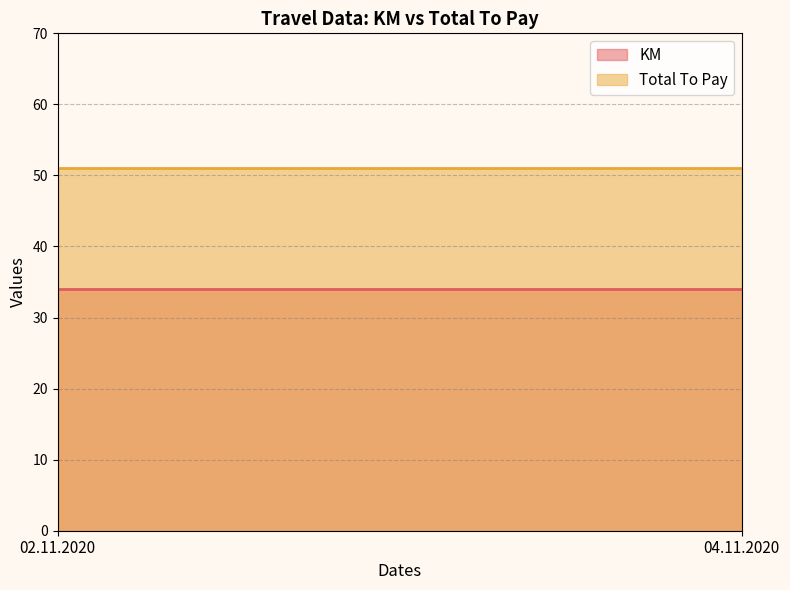

What are all the series names shown in the legend?

KM, Total To Pay